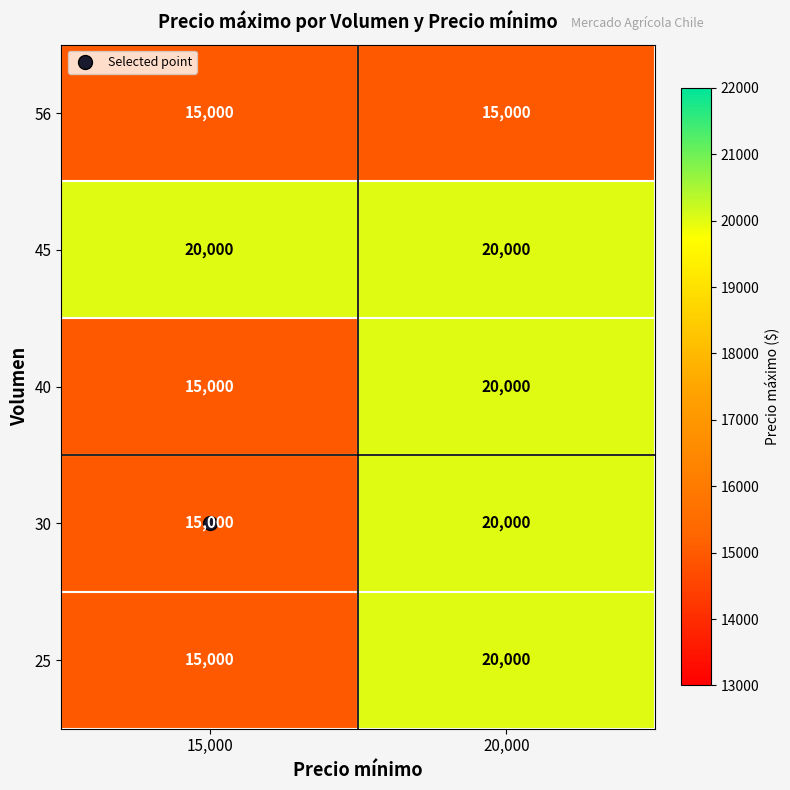

What is the difference between the 25 values at 15,000 and 20,000?

5000